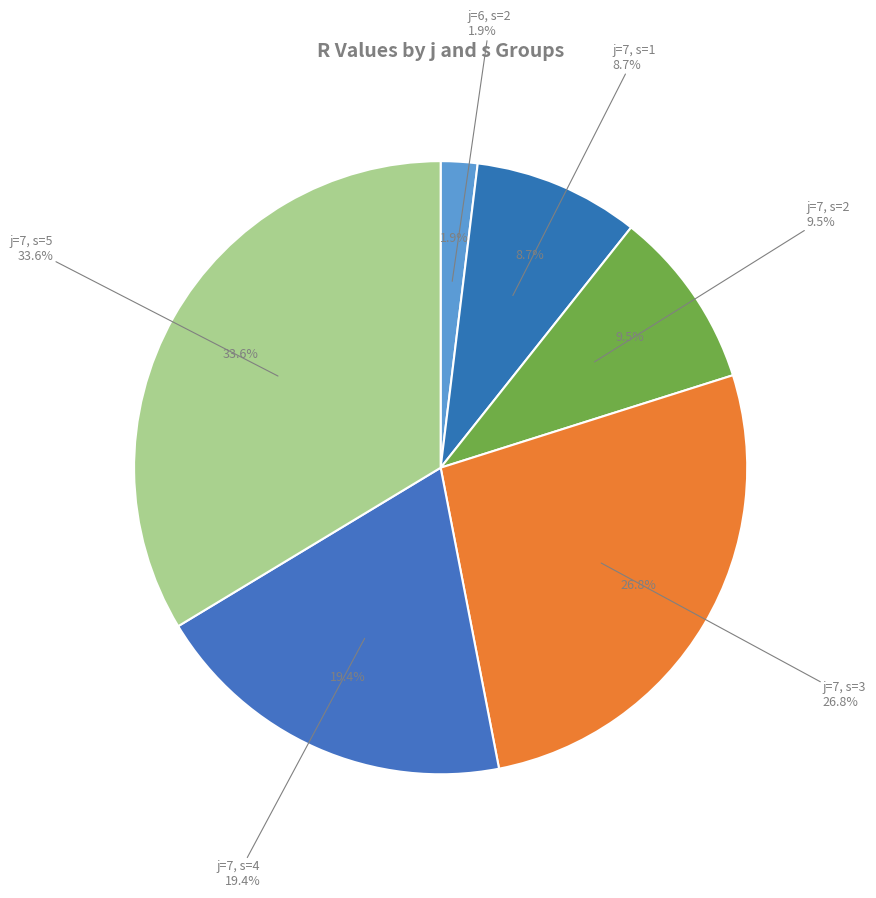

To the nearest percent, what portion does j=7, s=3 represent?

27%